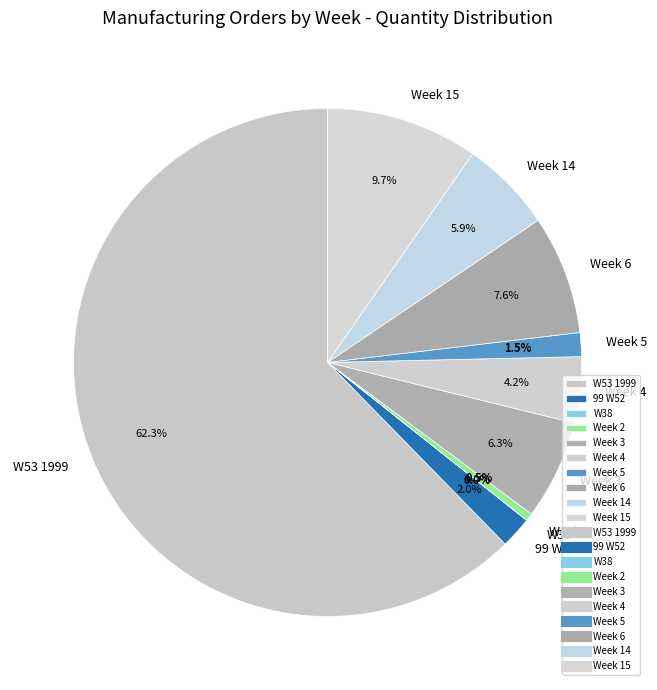

Combined, what portion of the pie is W53 1999 and Week 15?

72.0%